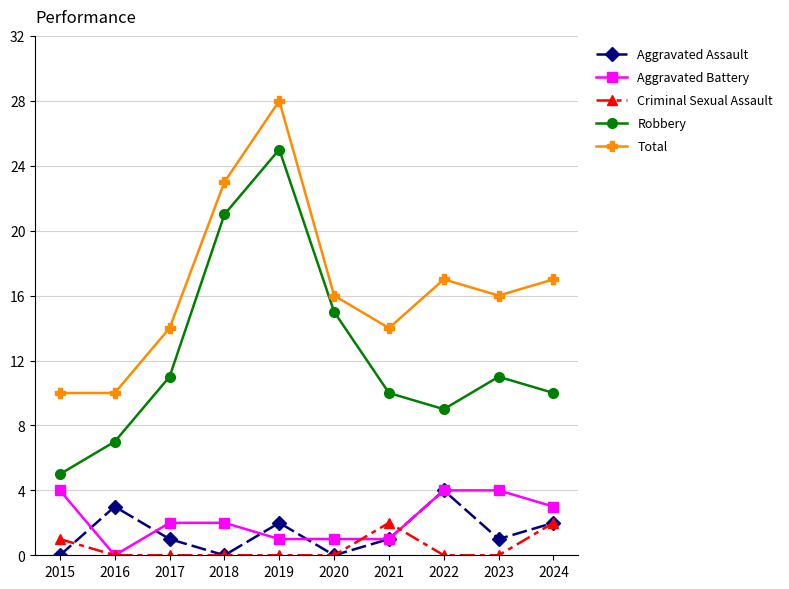

Which series has the largest range (max minus min)?

Robbery